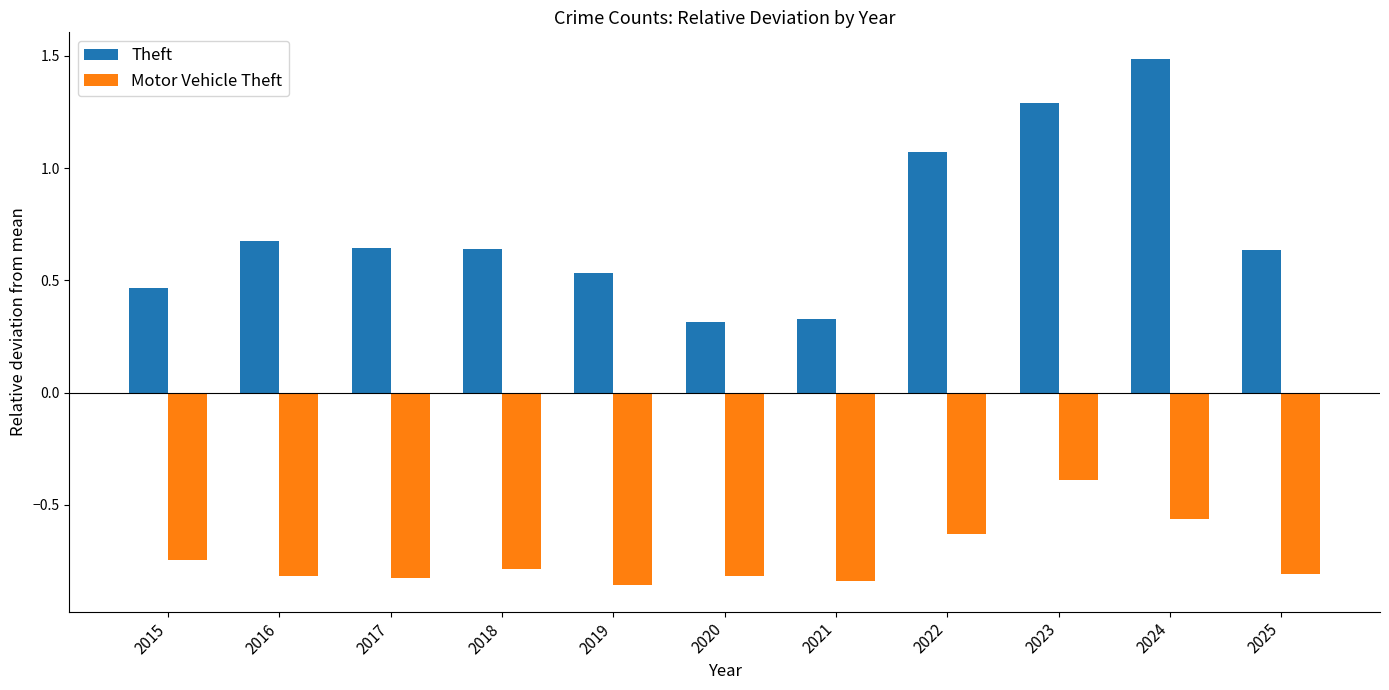

What is the difference between the highest and lowest values at 2022?

1.7